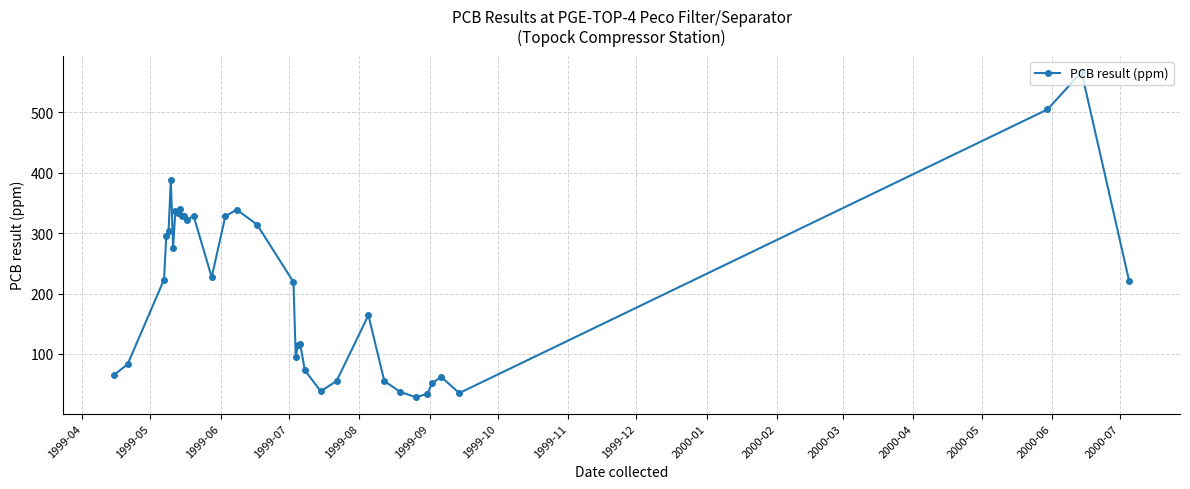

Is this an area chart (filled region under the line)?

No